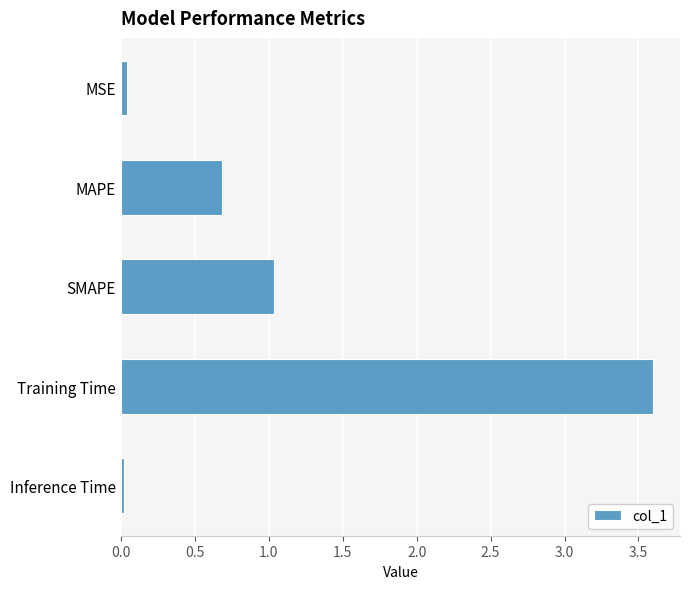

Which has a higher value, SMAPE or MSE?

SMAPE